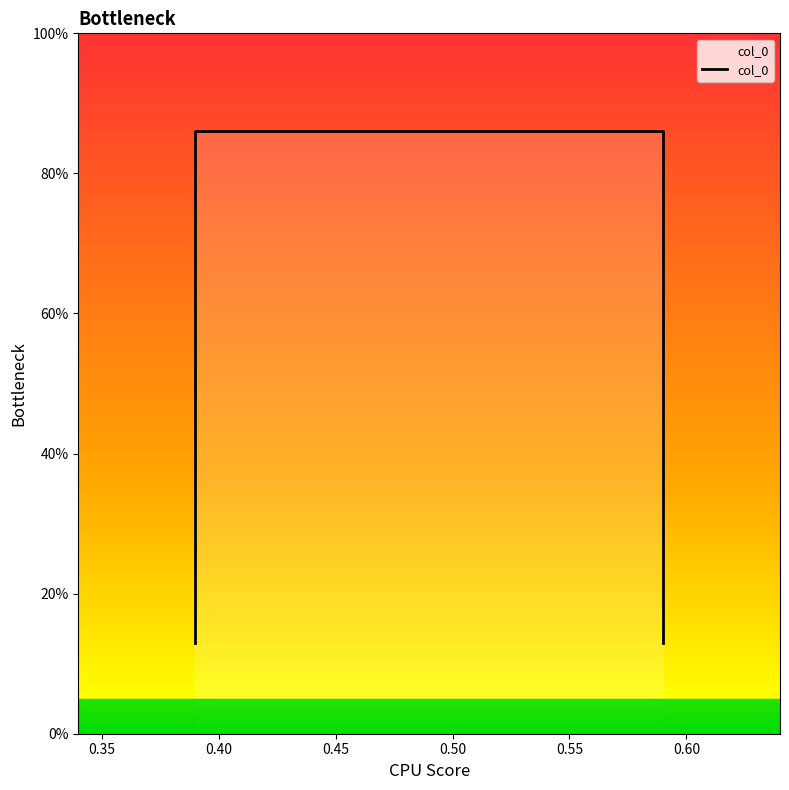

What is the sum of all values?

2.0